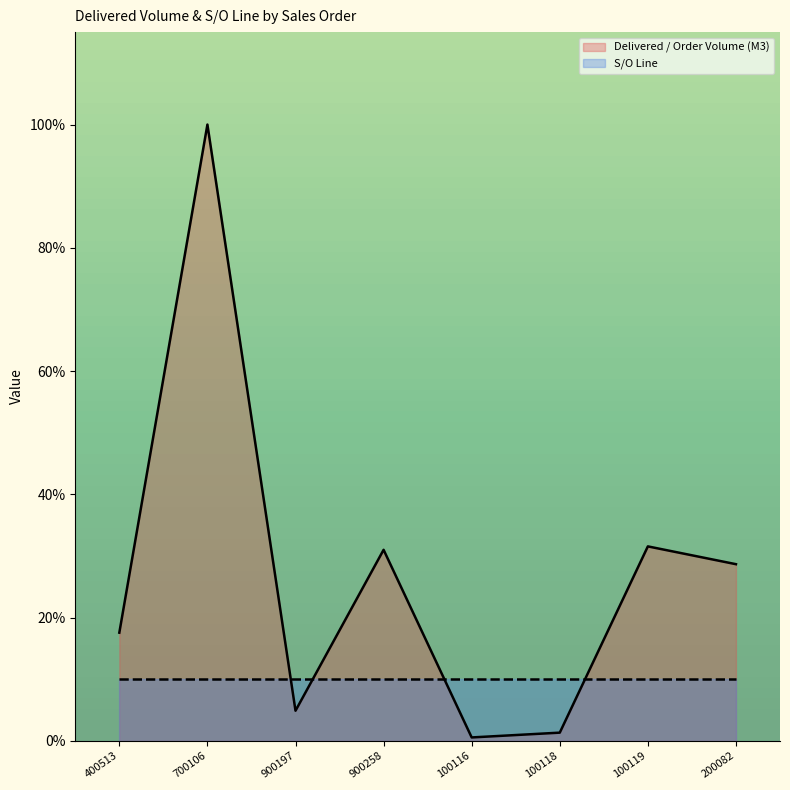

What is the value of the 6th point from the left?

1.3